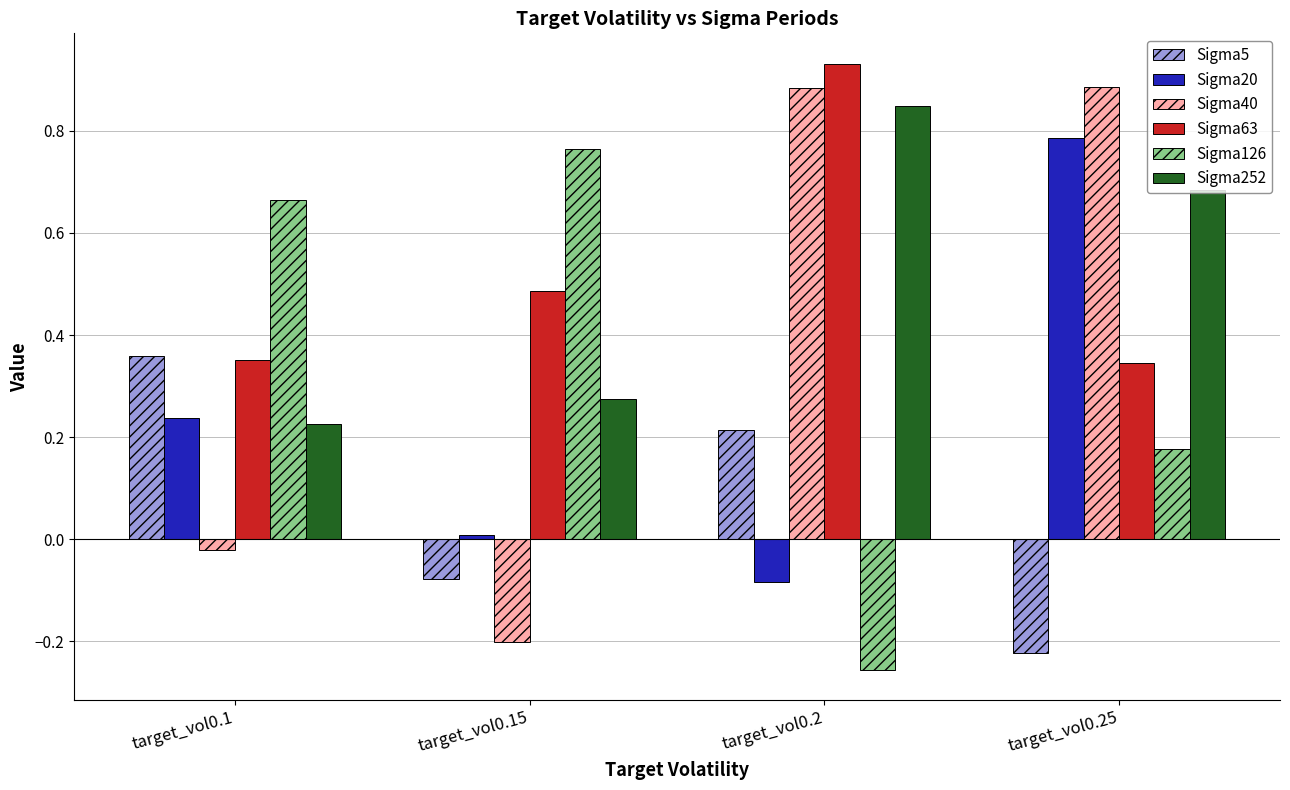

Which category has the highest value in the Sigma5 series?

target_vol0.1